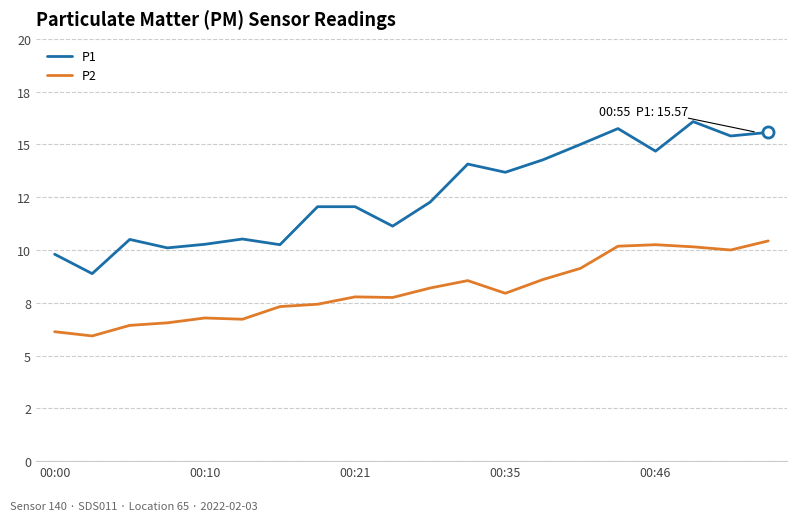

Does the chart have visible grid lines?

Yes